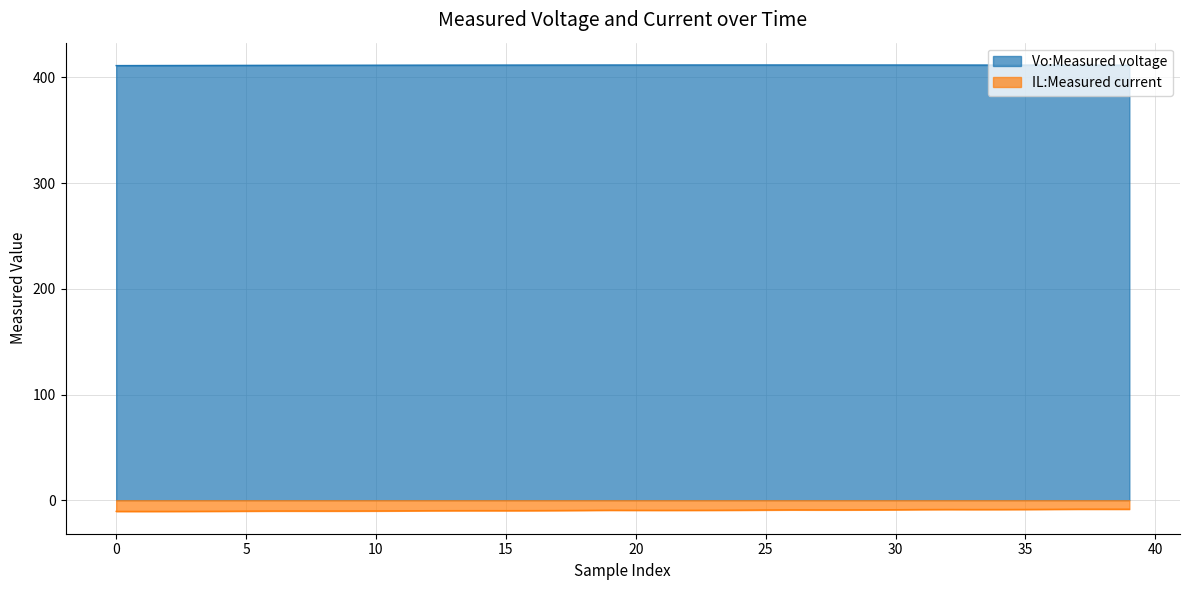

Rank the series by their maximum value, from highest to lowest.

Vo:Measured voltage, IL:Measured current